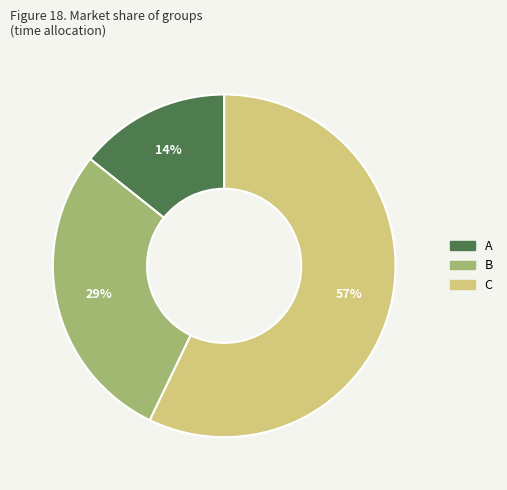

Is the sum of B and C greater than half?

Yes